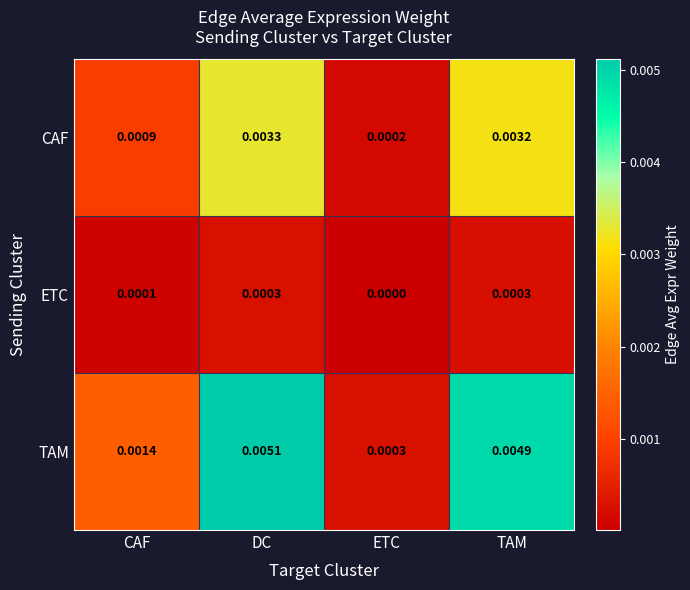

Which category has the lowest value in the TAM series?

ETC